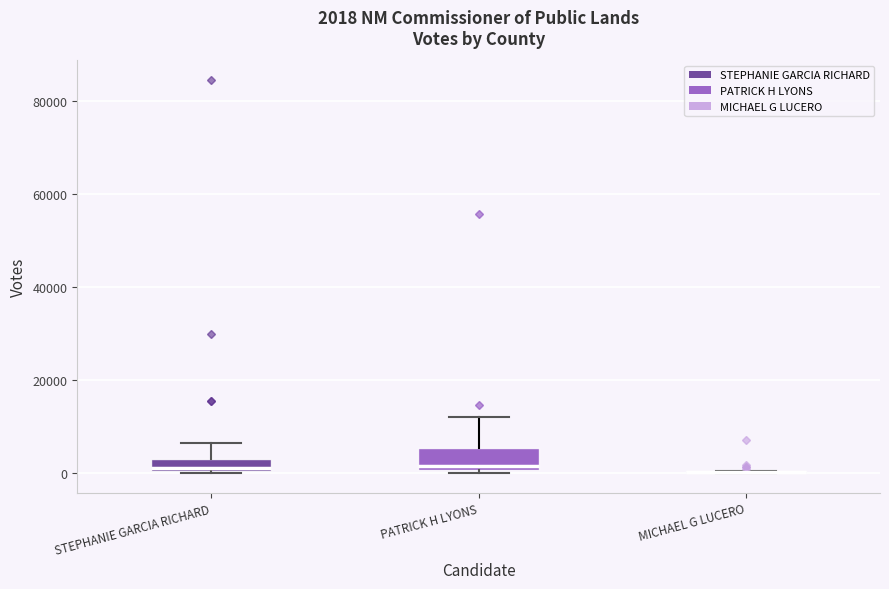

Which box is the tallest, from its lower edge to its upper edge?

PATRICK H LYONS